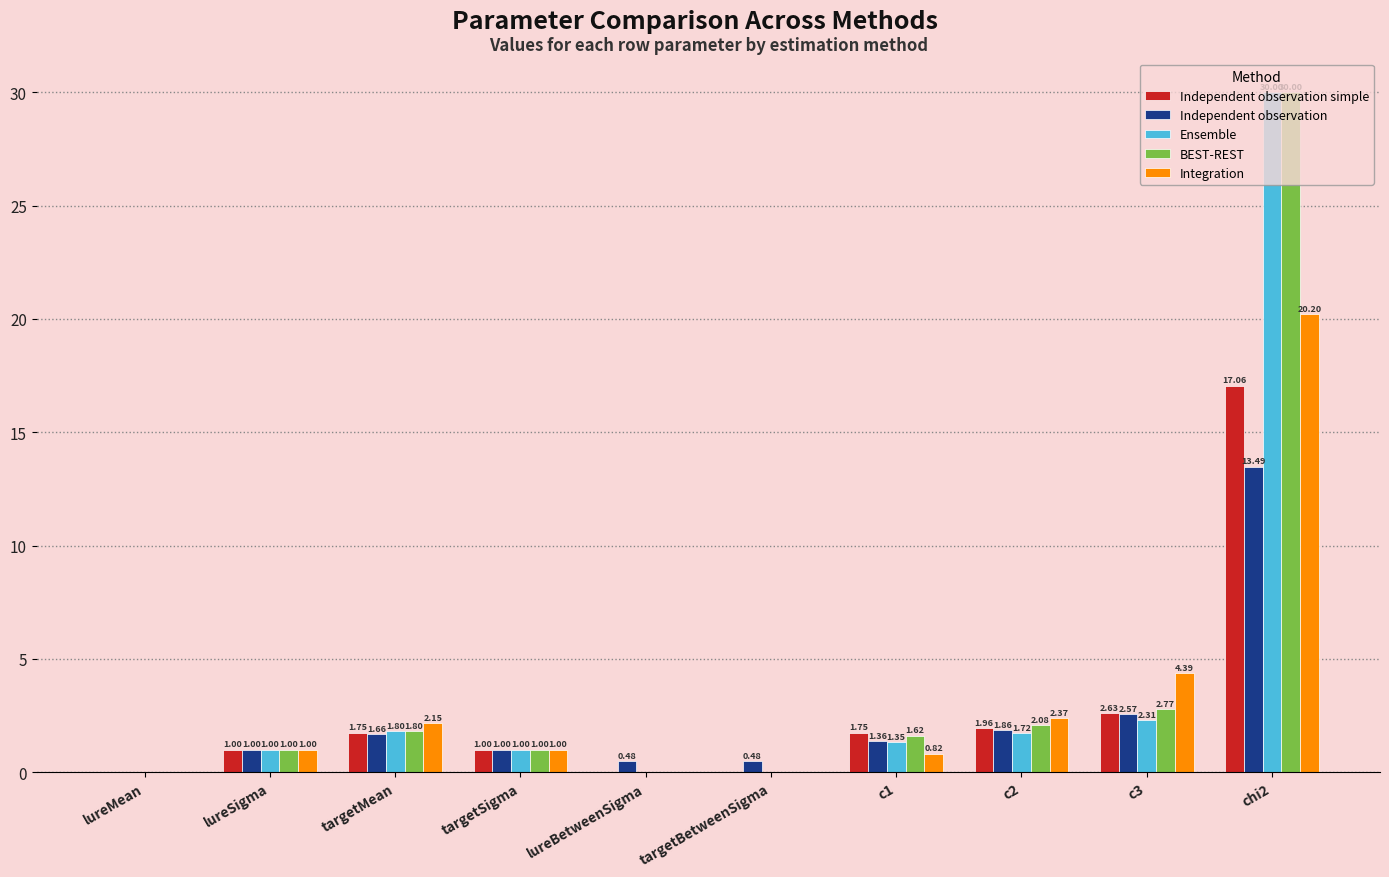

What is the difference between the Ensemble values at chi2 and targetSigma?

29.0